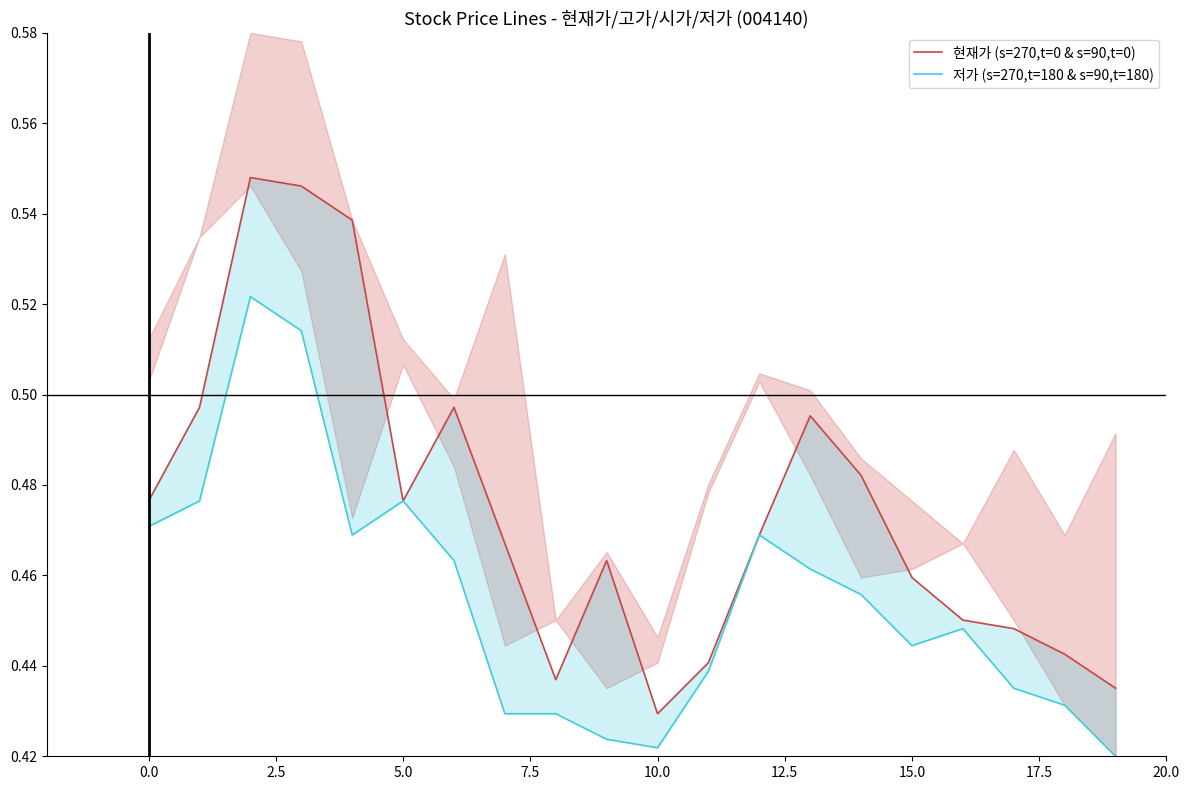

Count the 현재가 (s=270,t=0 & s=90,t=0) values in the range 0 to 1.

20